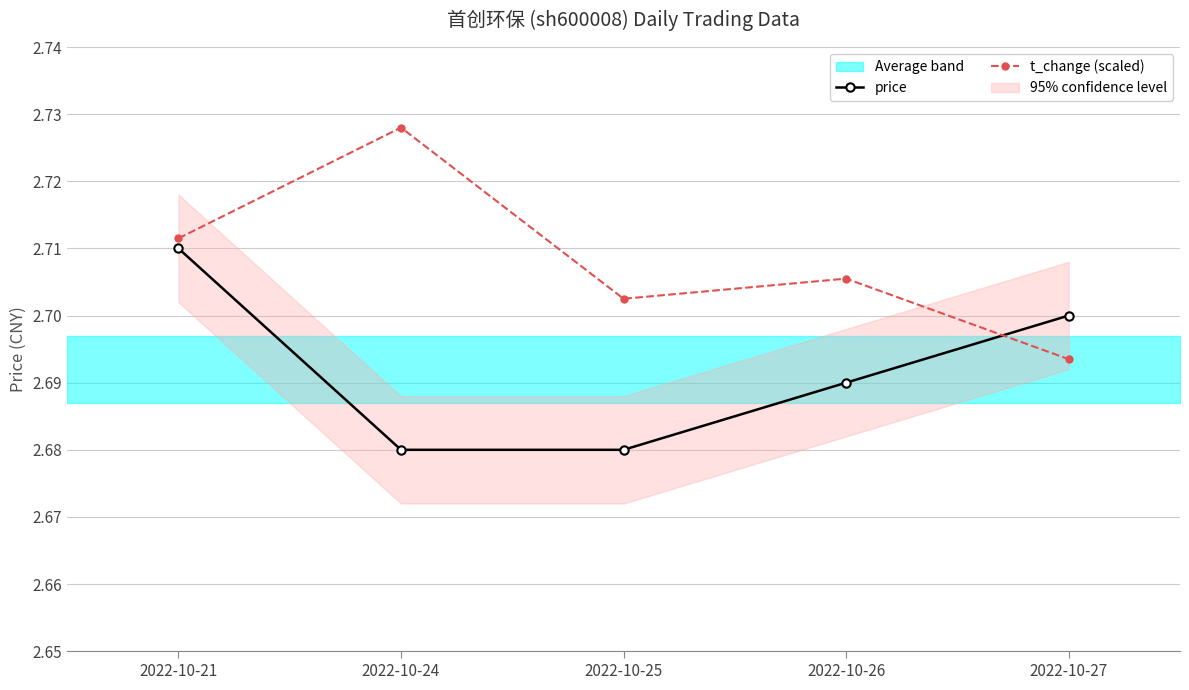

What is the total value across all series at 2022-10-24?

5.4